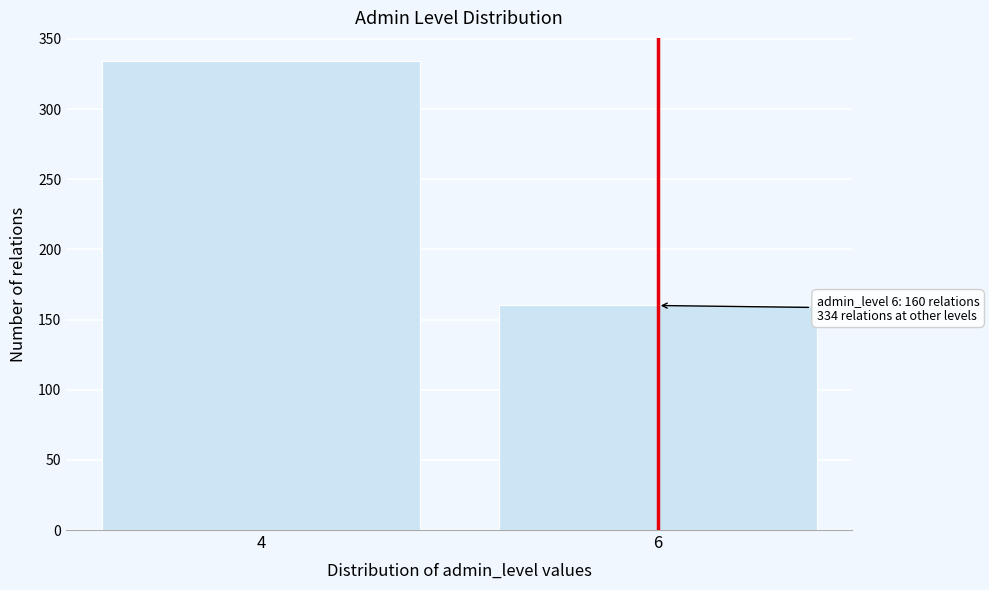

Reading right to left, what are all the values shown in this chart?

6=160	4=334